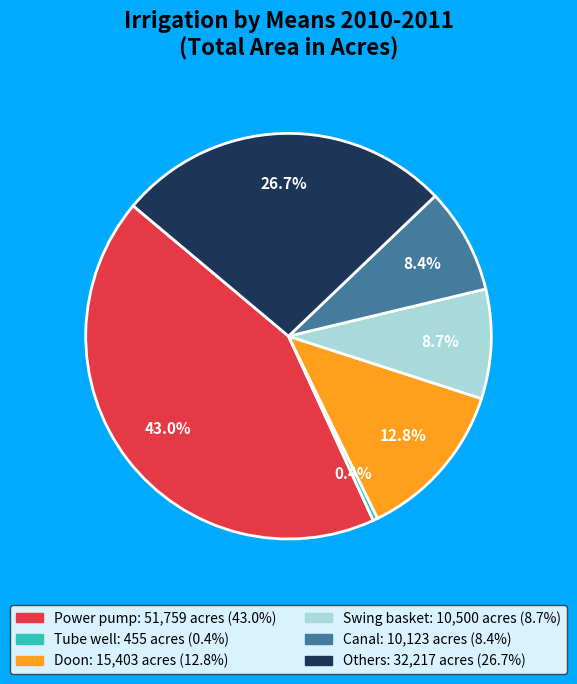

What is the ratio of the value at Others to the value at Swing basket?

3.1